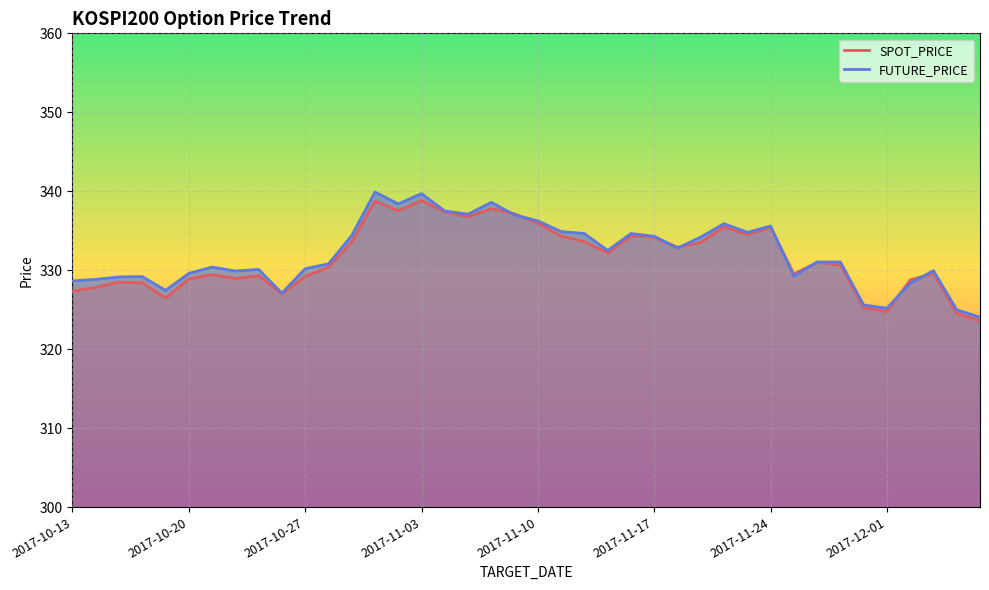

How many values in the FUTURE_PRICE series exceed 331?

21